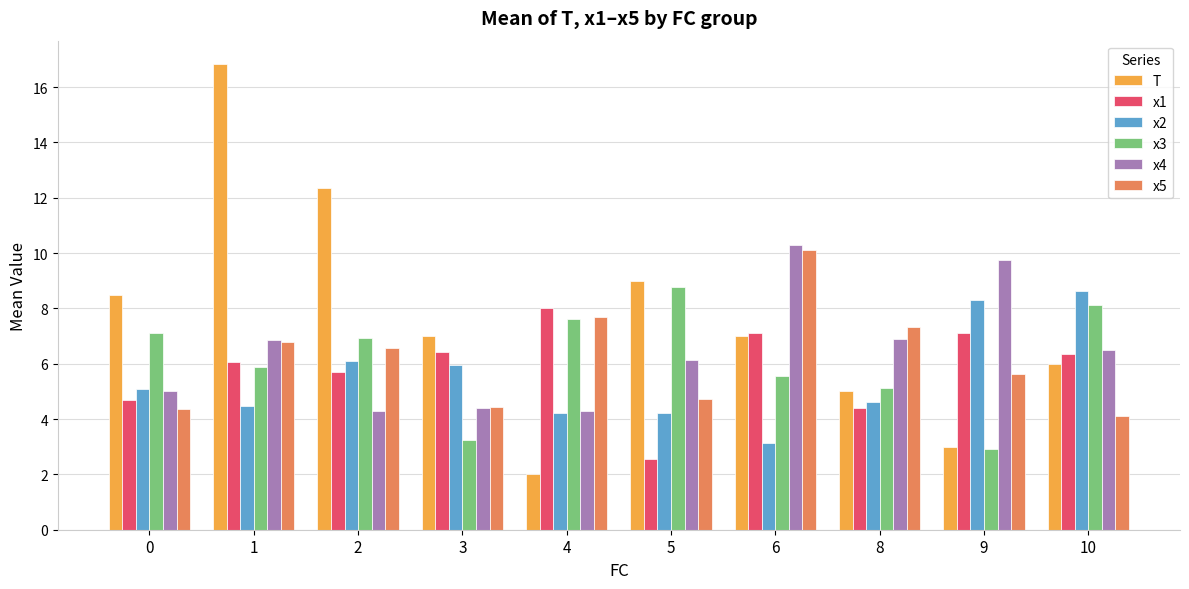

Which category has the lowest value in the x5 series?

10